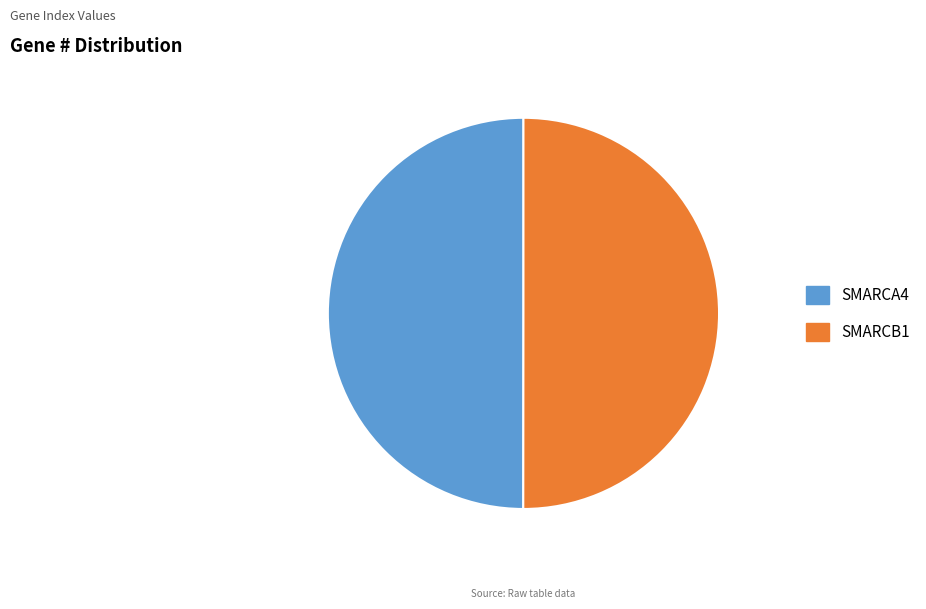

Do SMARCB1 and SMARCA4 together represent more than half of the pie?

Yes